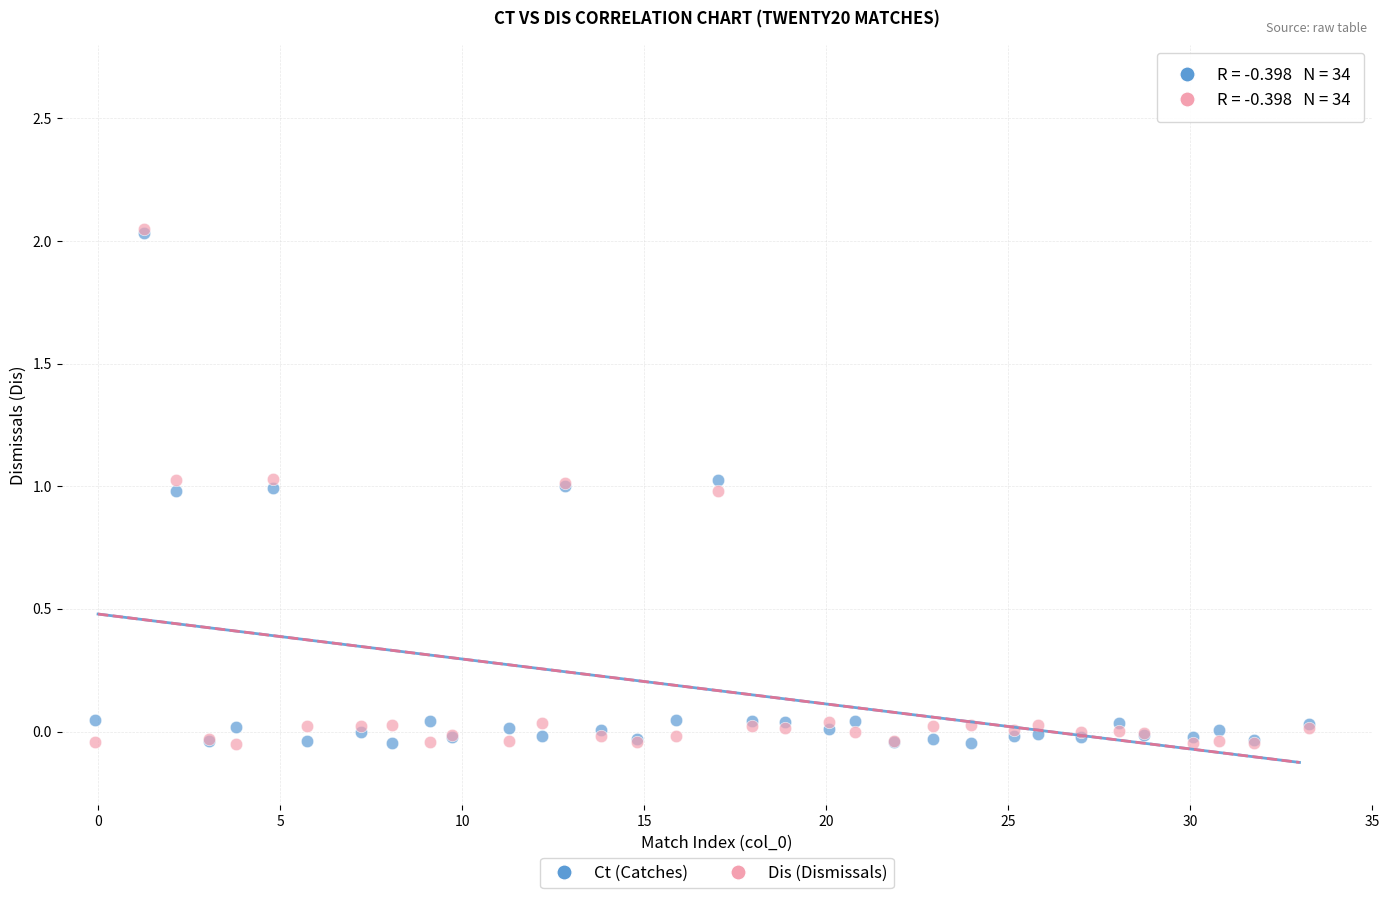

What are all the series names shown in the legend?

Ct (Catches), Dis (Dismissals)